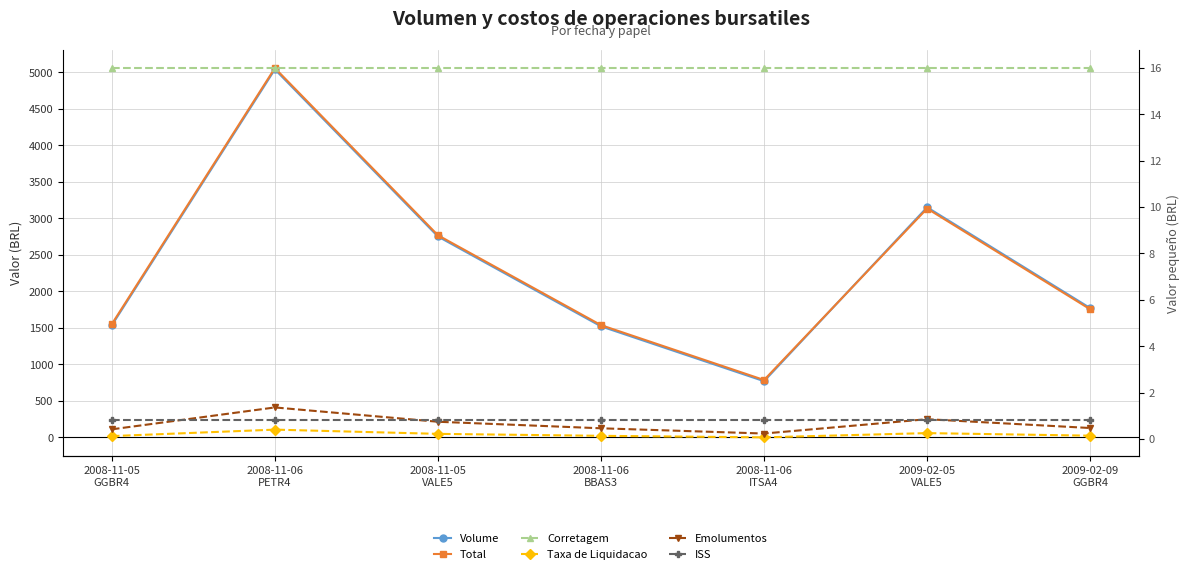

What is the maximum value for Corretagem?

16.0